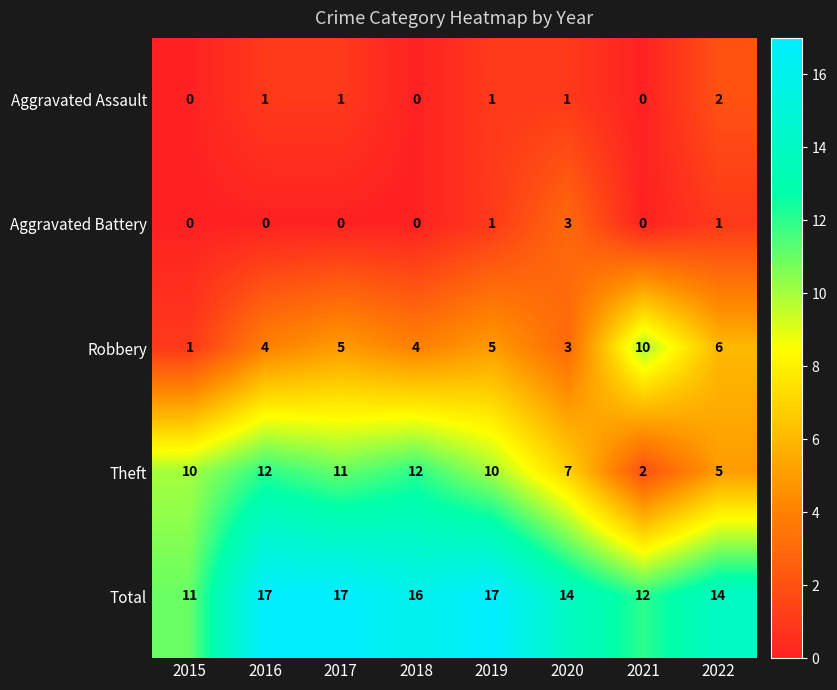

What is the sum of the Total values at 2016 and 2019?

34